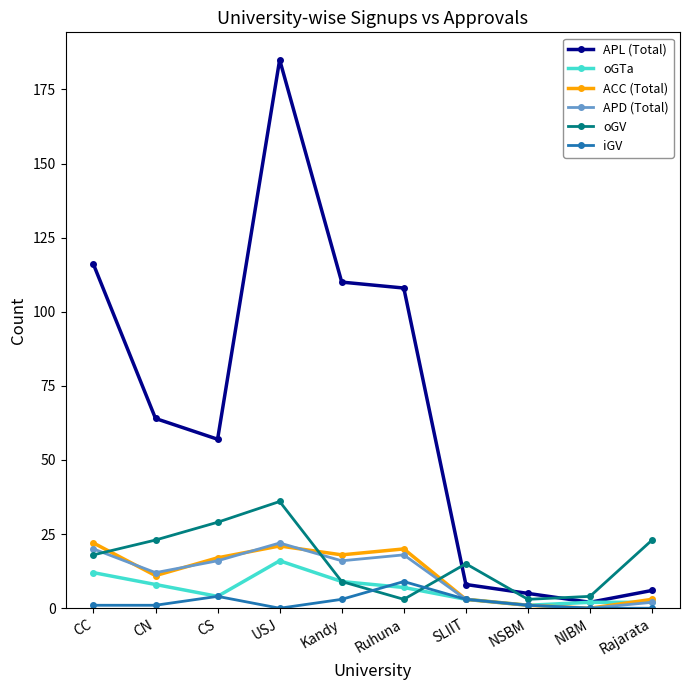

How many positive values does the ACC (Total) series have?

9